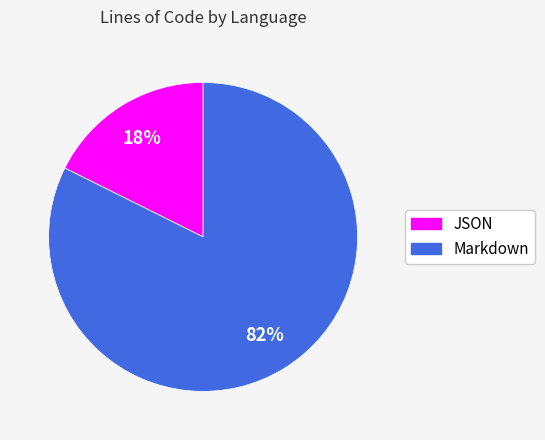

How many slices are in this pie chart?

2